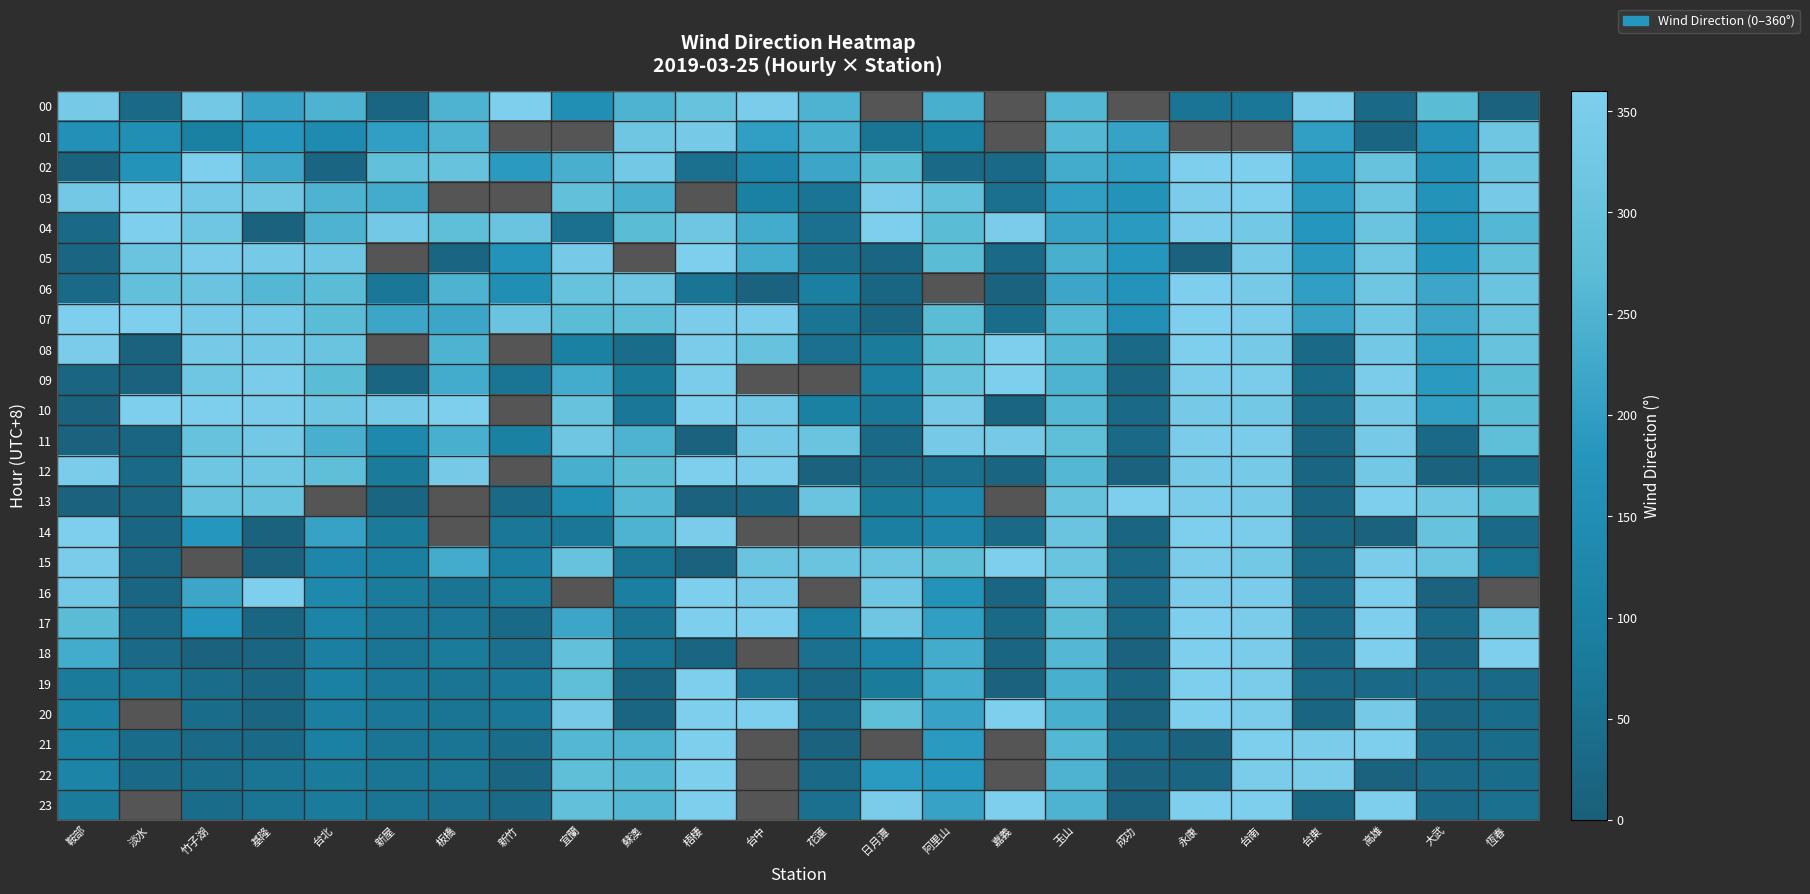

Read the 19 value at 玉山.

240.0